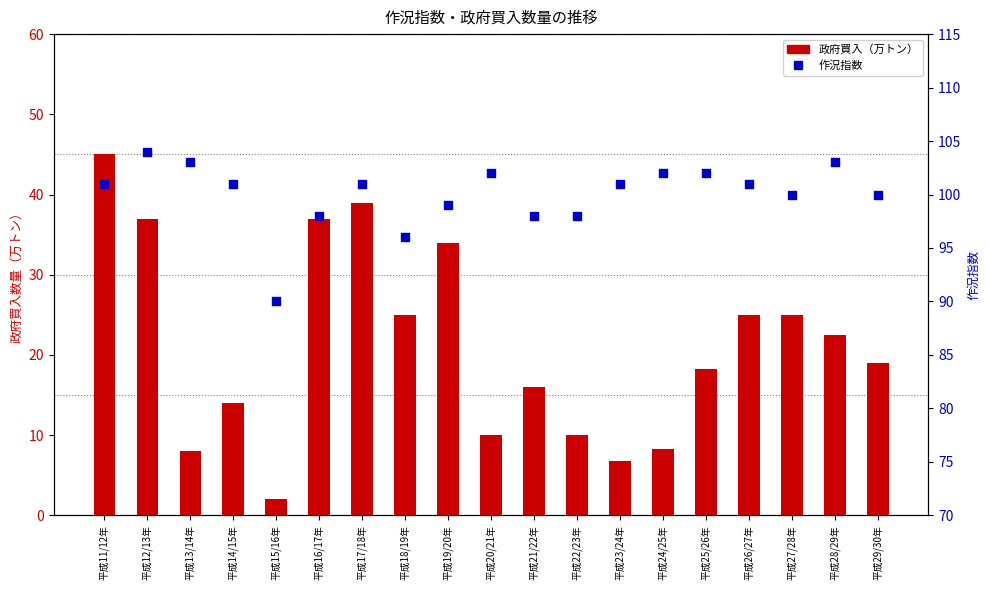

Is the value of 作況指数 at 平成16/17年 greater than the value of 政府買入 at 平成13/14年?

Yes